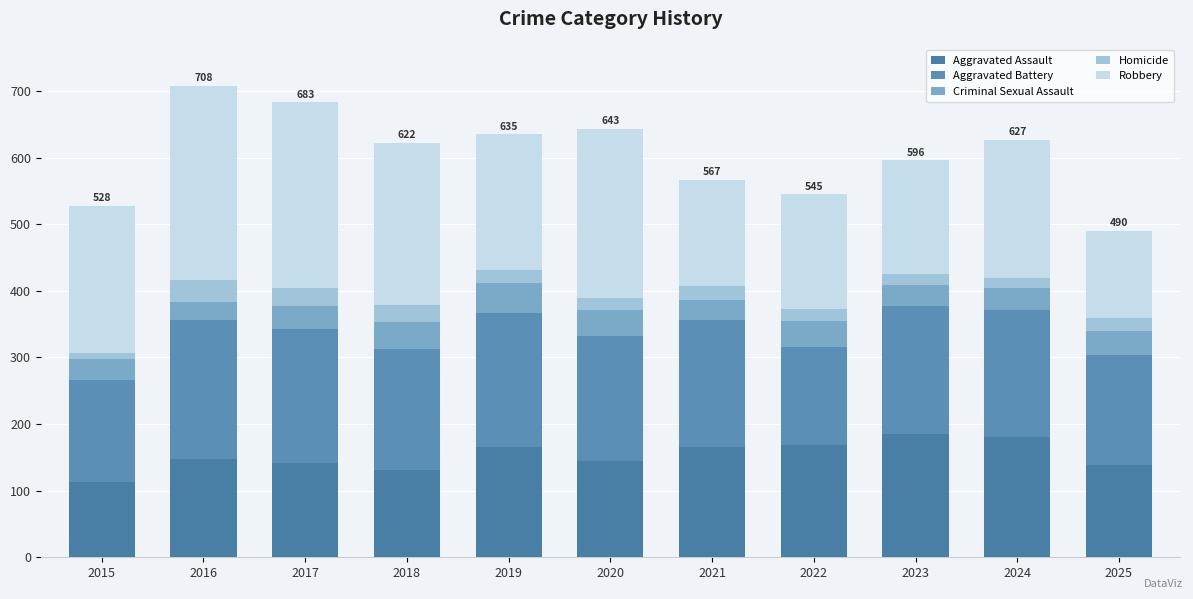

How many bars are there in total?

11